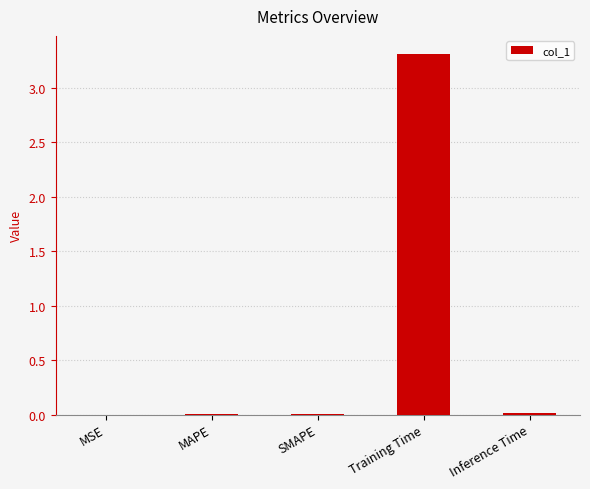

Is it true that the value at SMAPE is 0.0?

True